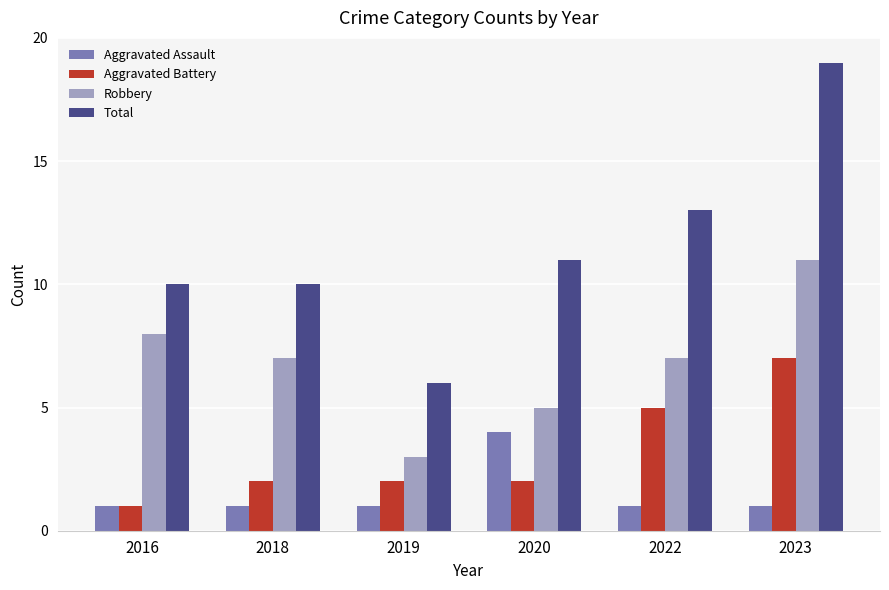

The value of Total at 2022 is 20. True or false?

False